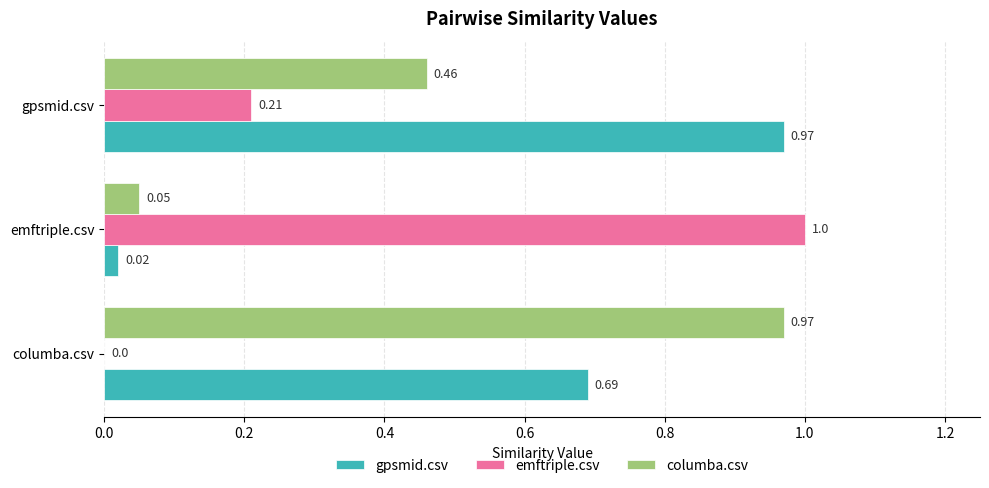

Which series changed the most between columba.csv and gpsmid.csv?

columba.csv